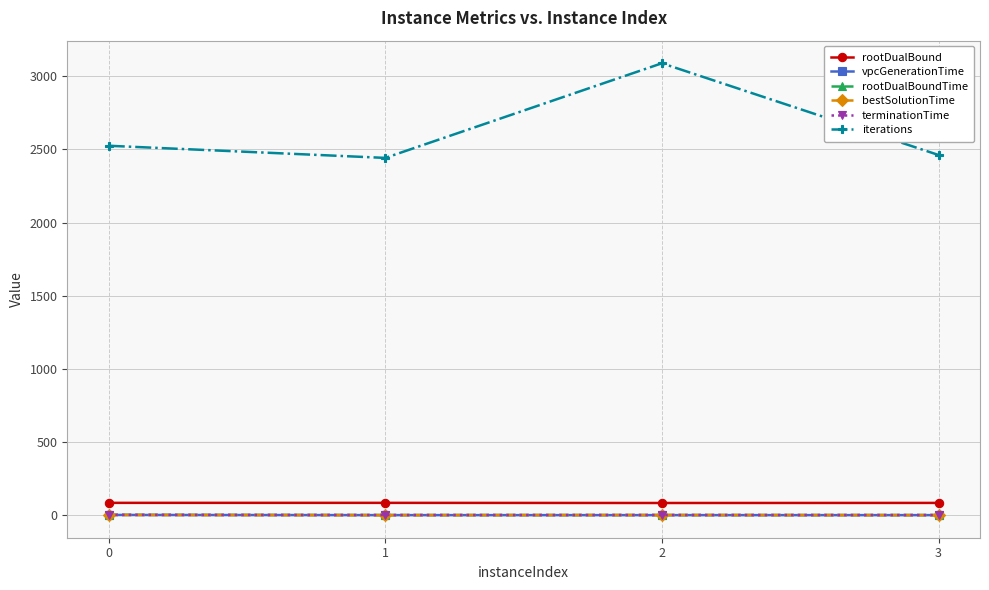

What are all the series names shown in the legend?

rootDualBound, vpcGenerationTime, rootDualBoundTime, bestSolutionTime, terminationTime, iterations